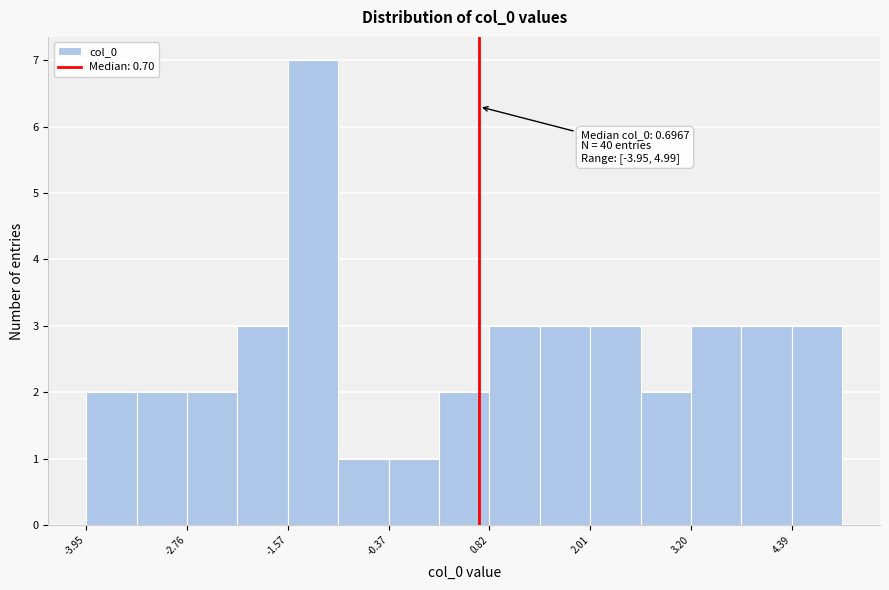

Read against the x-axis, roughly where is the centre of the tallest bar?

-1.2